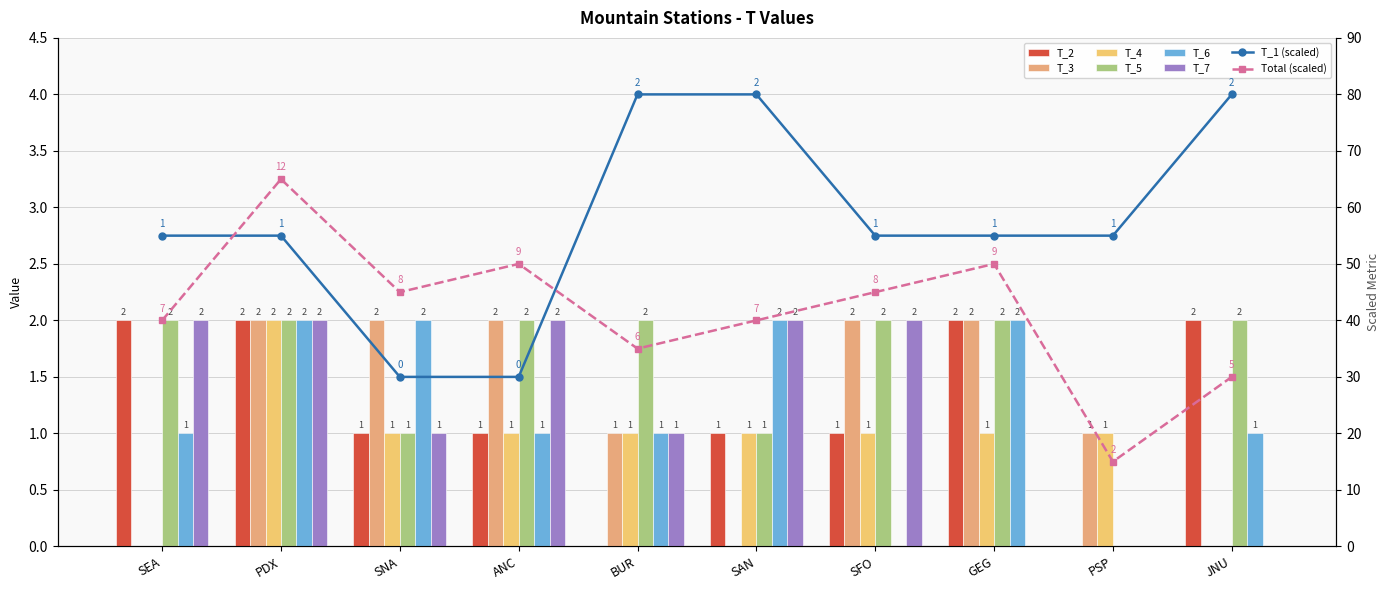

What is the difference between the second highest and second lowest values in the T_3 series?

2